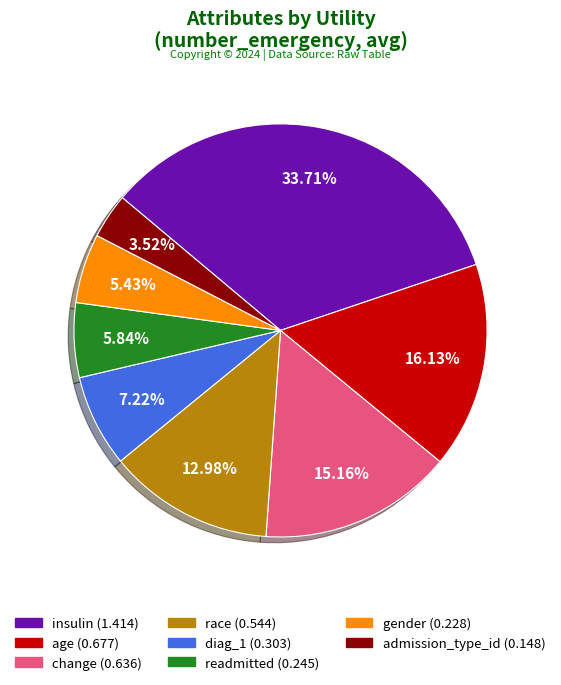

Does admission_type_id represent more than half of the total?

No